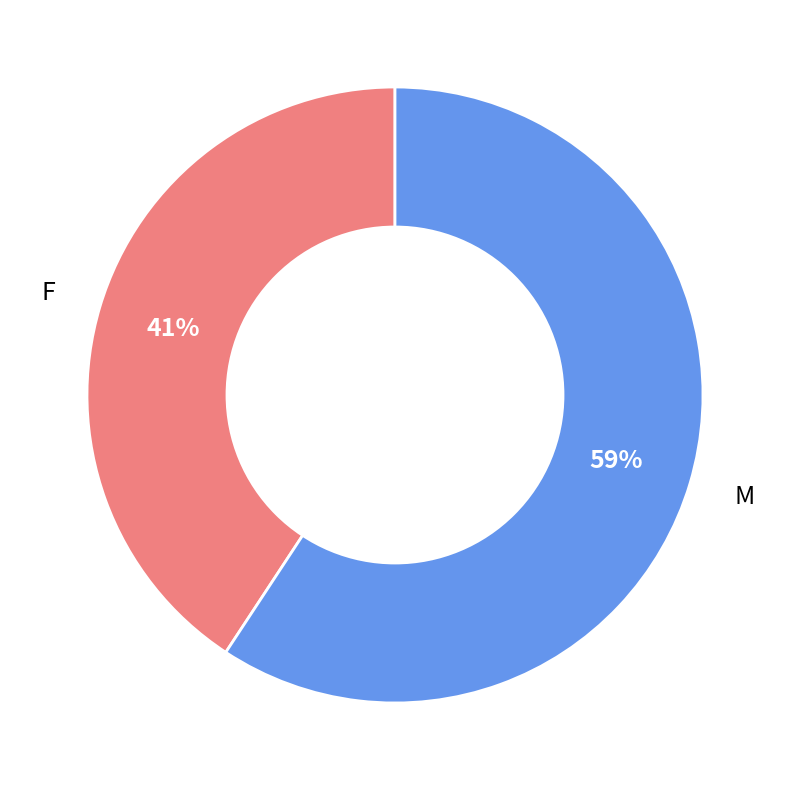

Which slice is the smallest?

F